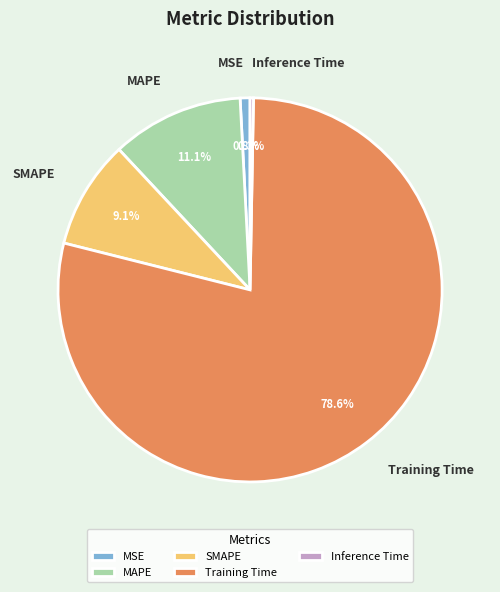

Is it true that Inference Time is 0% of the pie?

True